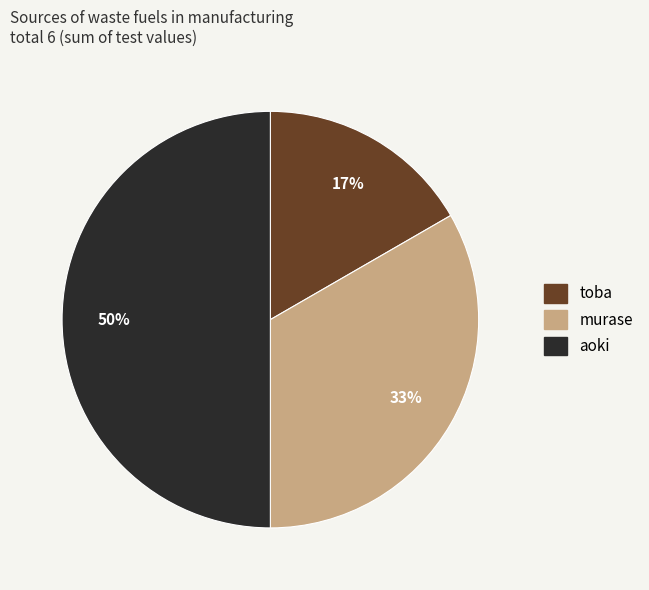

How many slices are in this pie chart?

3